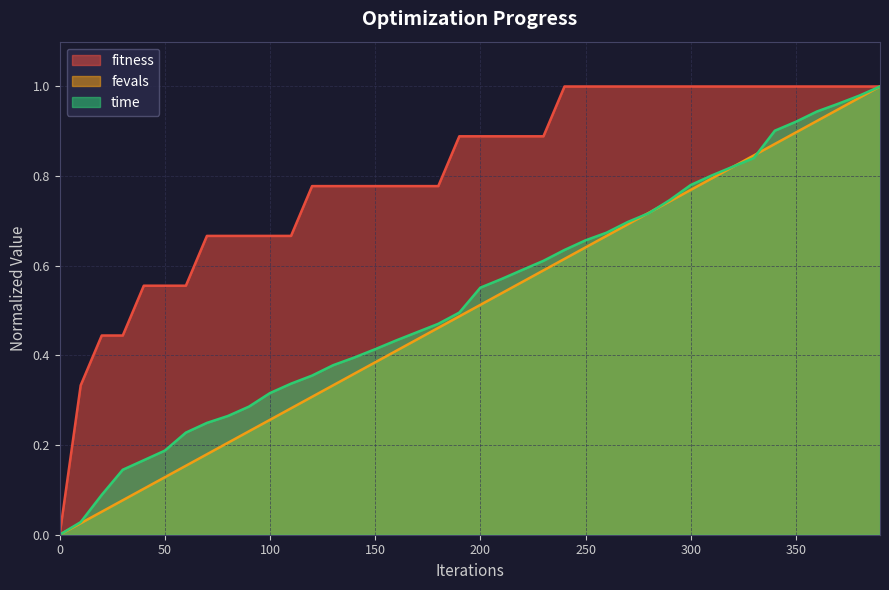

What is the difference between the highest and lowest values at 280?

0.3